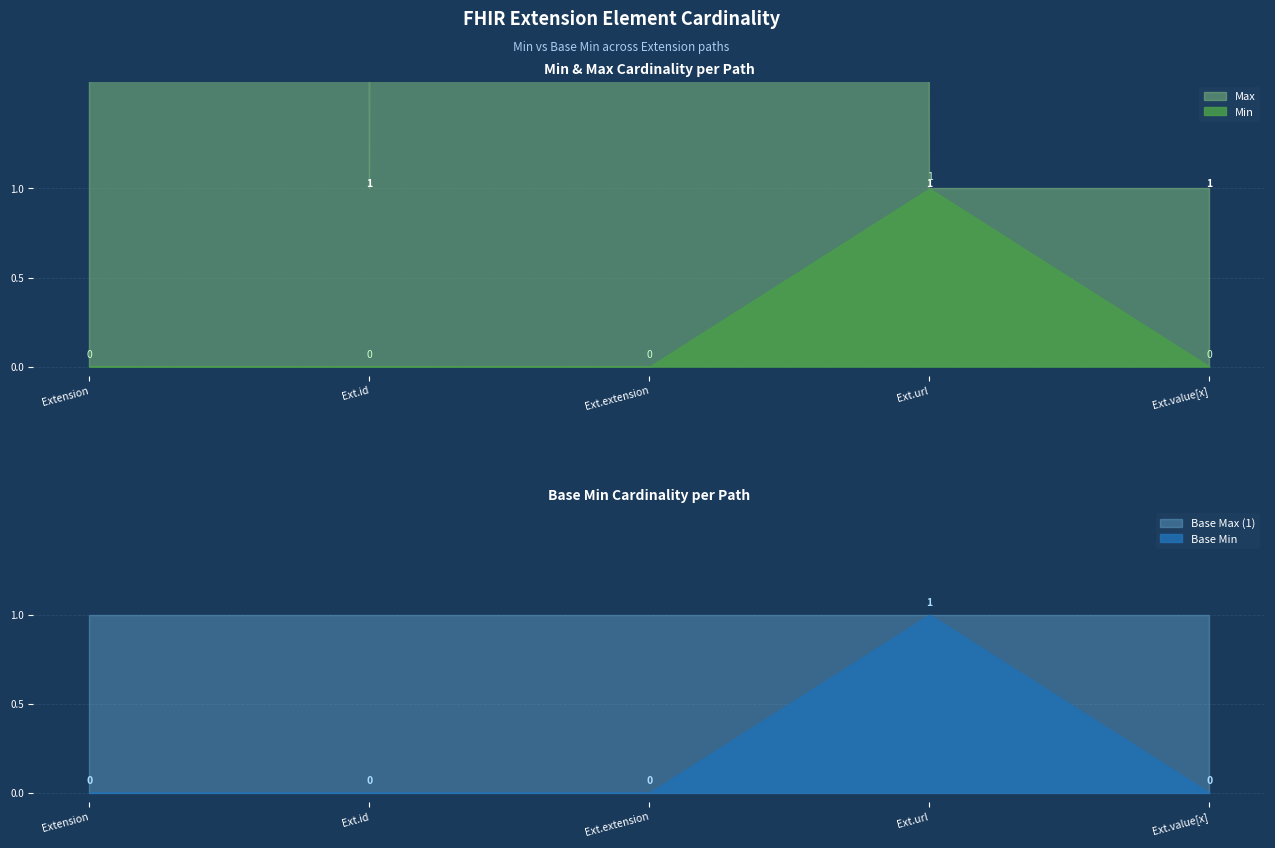

Is the value of Base Min at Extension greater than the value of Base Max (1) at Ext.value[x]?

No